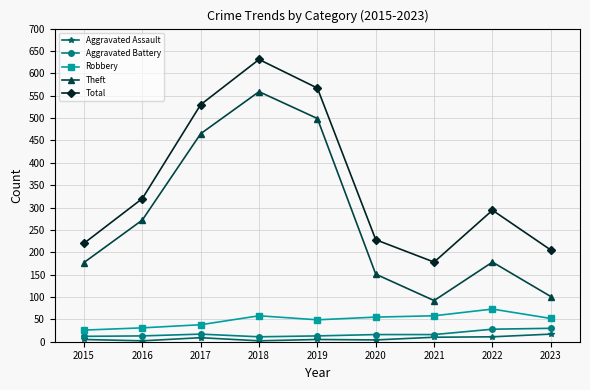

True or false: Robbery and Aggravated Battery intersect in this chart.

False